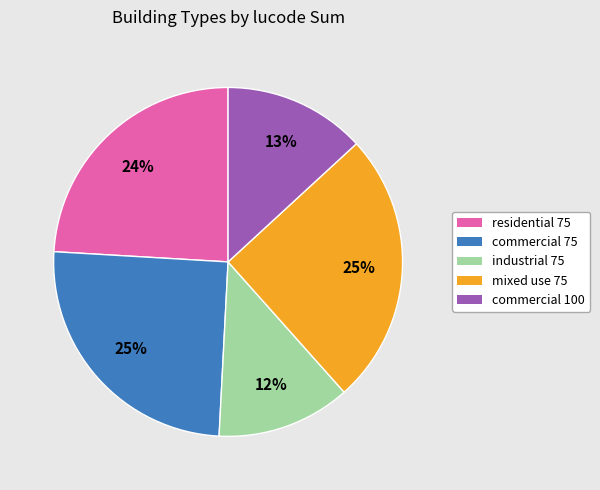

Is there any slice that represents more than half of the pie?

No